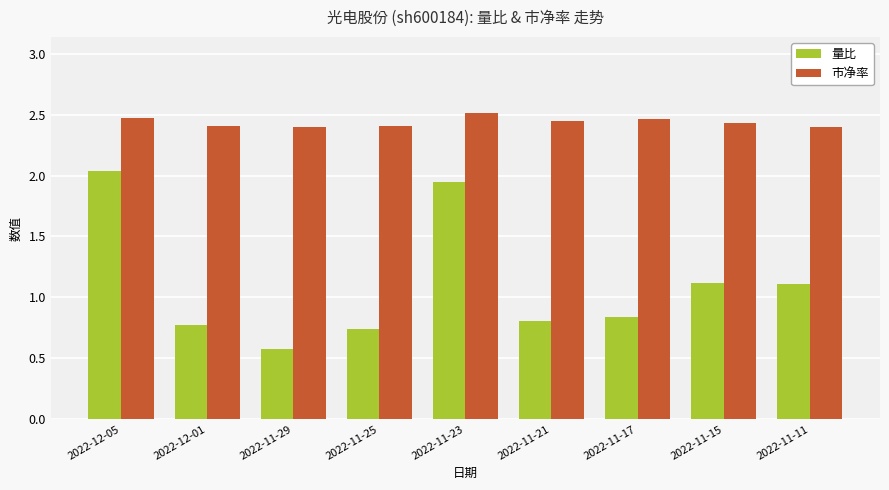

What is the average value of the 量比 series?

1.1